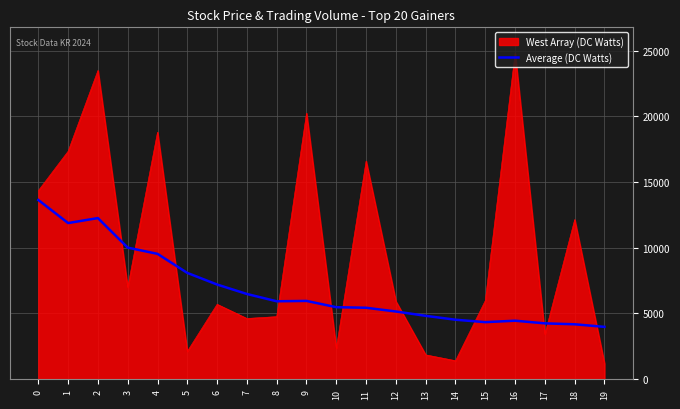

Which series has the largest total across all categories?

West Array (DC Watts)